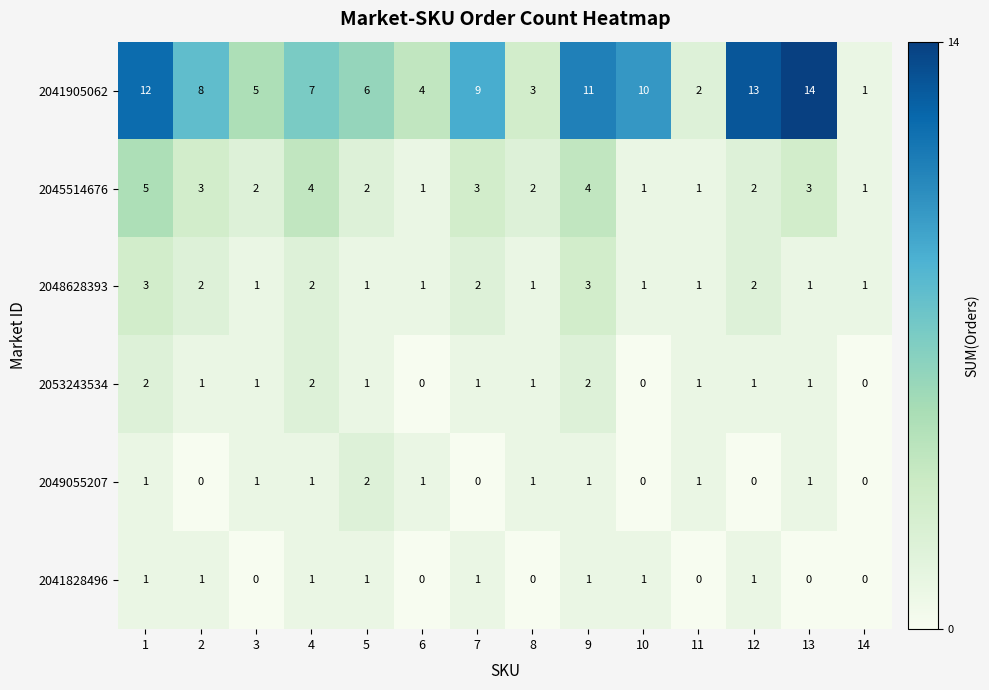

Which series has the widest spread of values?

2041905062